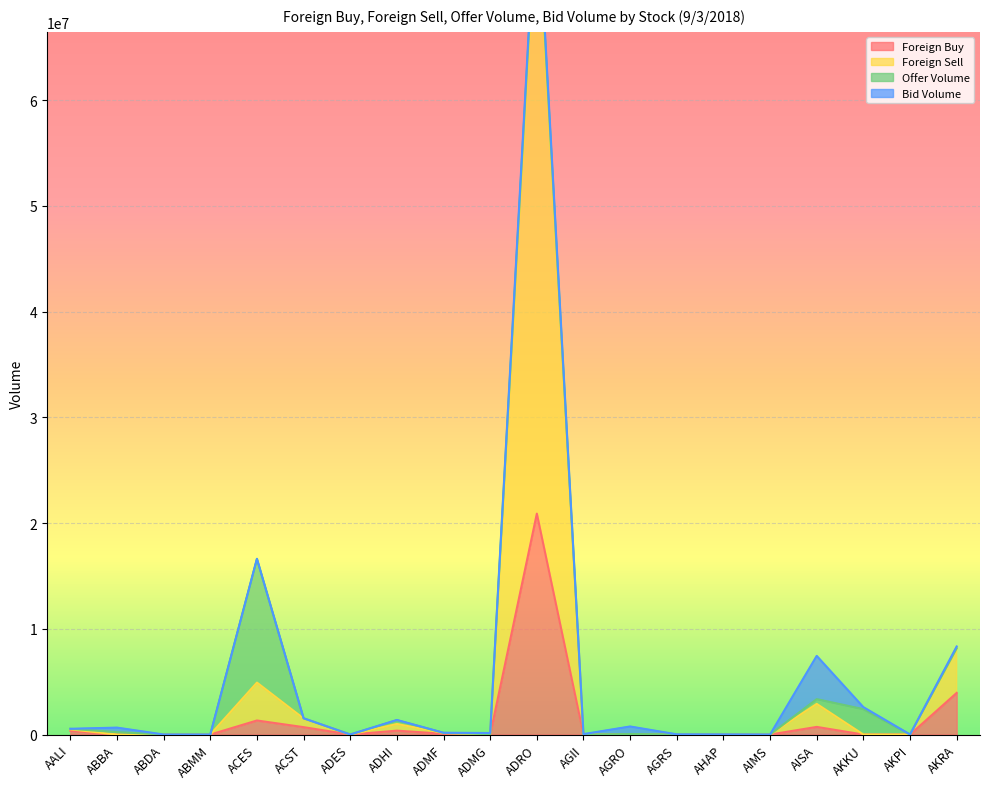

At which category is the sum across all series the highest?

ADRO